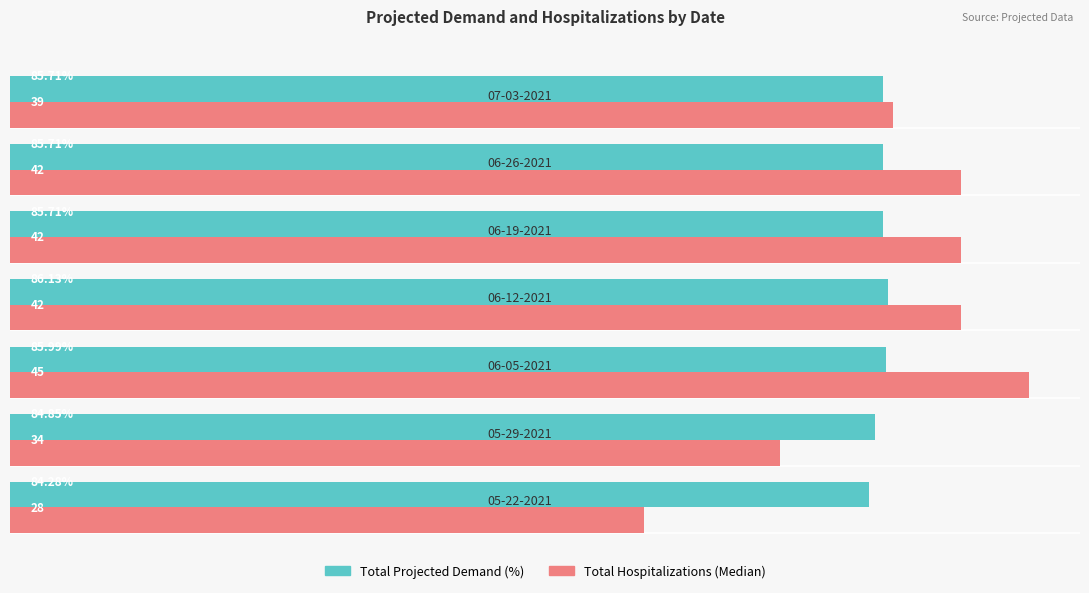

What are all the series names shown in the legend?

Total Projected Demand (%), Total Hospitalizations (Median)